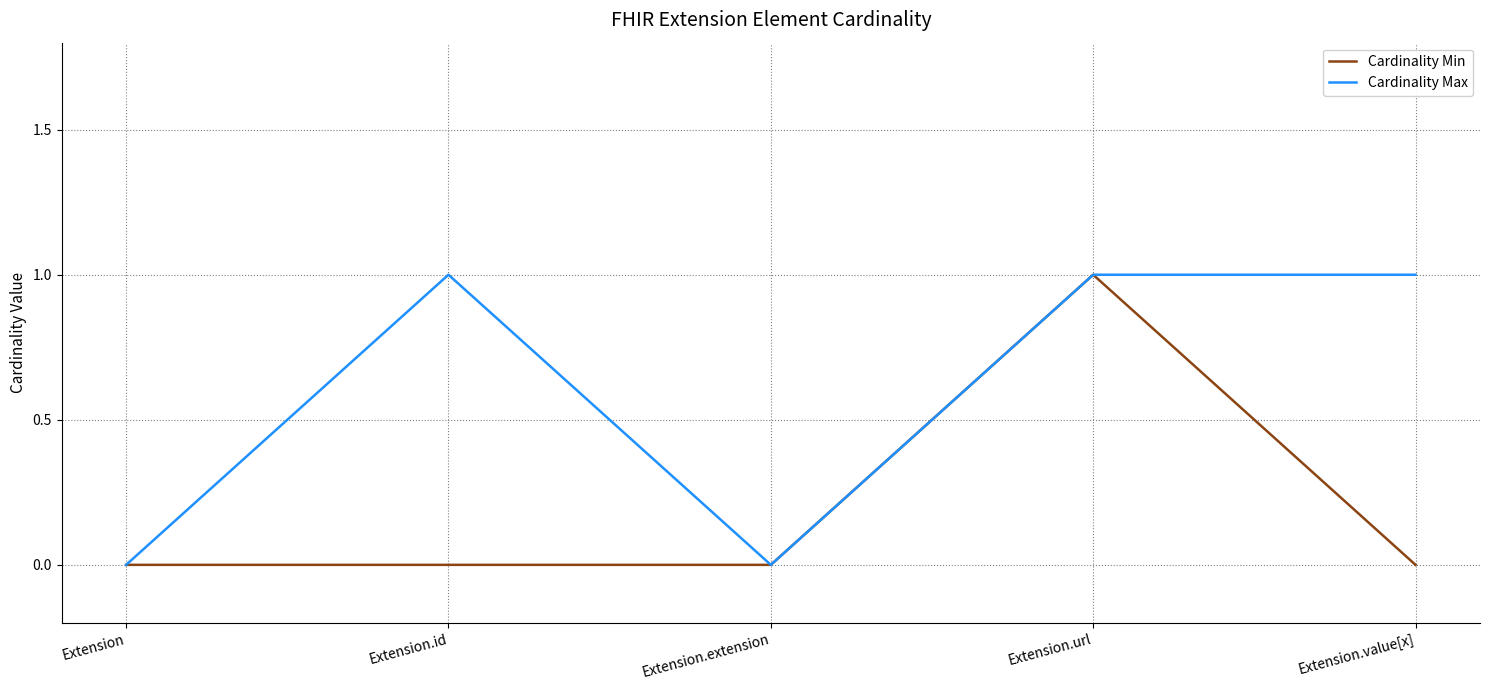

In Cardinality Max, how many points are lower than both neighbors (excluding endpoints)?

1